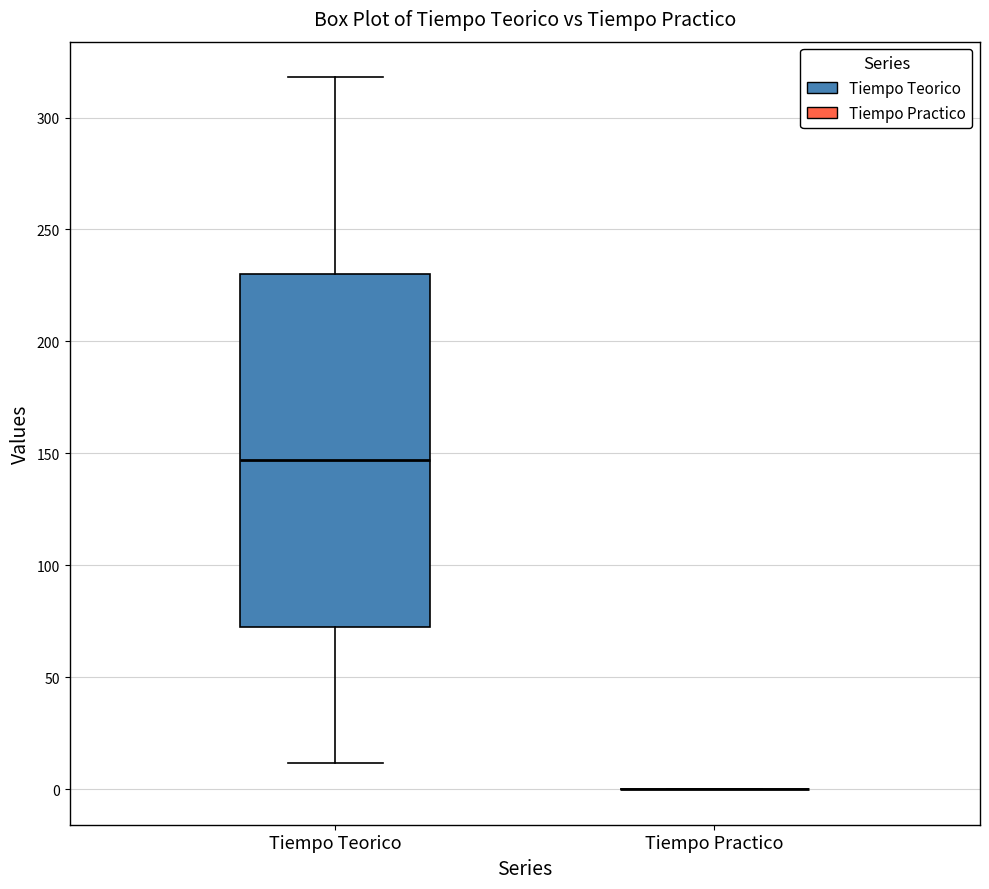

Comparing the boxes themselves (not the whiskers), which one is the tallest?

Tiempo Teorico